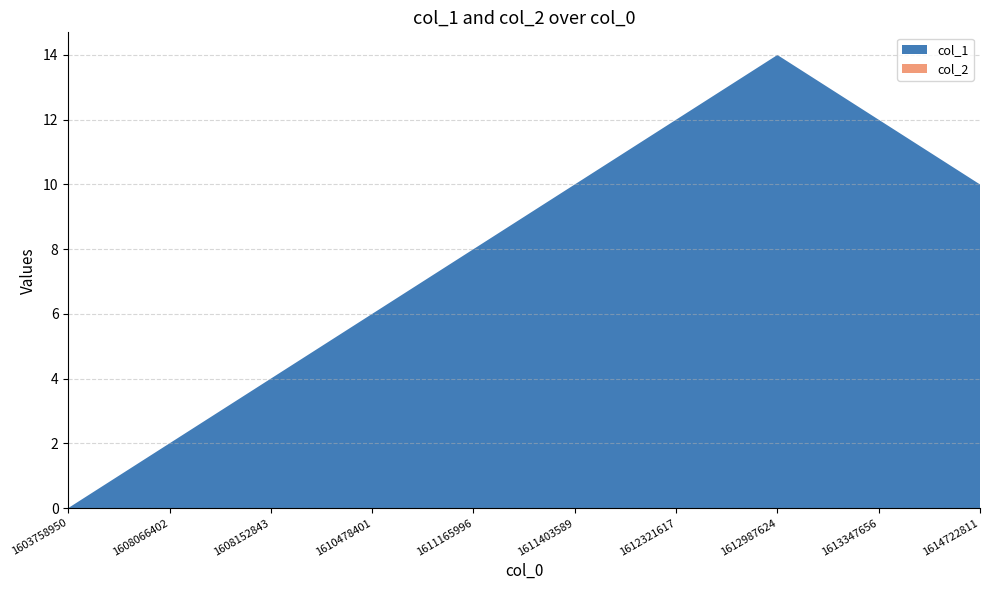

Reading left to right, extract all data points from this chart.

col_1: 0	1	2	3	4	5	6	7	8	9	10	11	12	13	14	13	12	11	10
col_2: 0	0	0	0	0	0	0	0	0	0	0	0	0	0	0	0	0	0	0